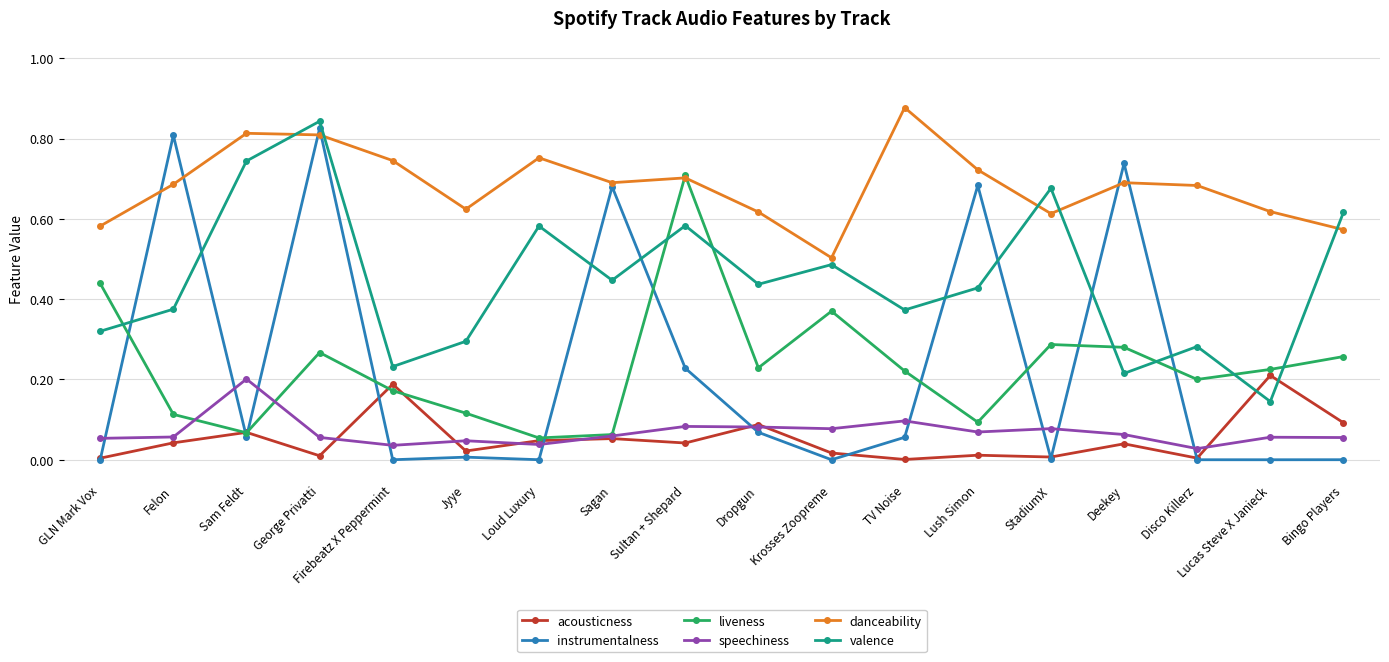

After their last crossing, which series has the higher values: acousticness or speechiness?

acousticness